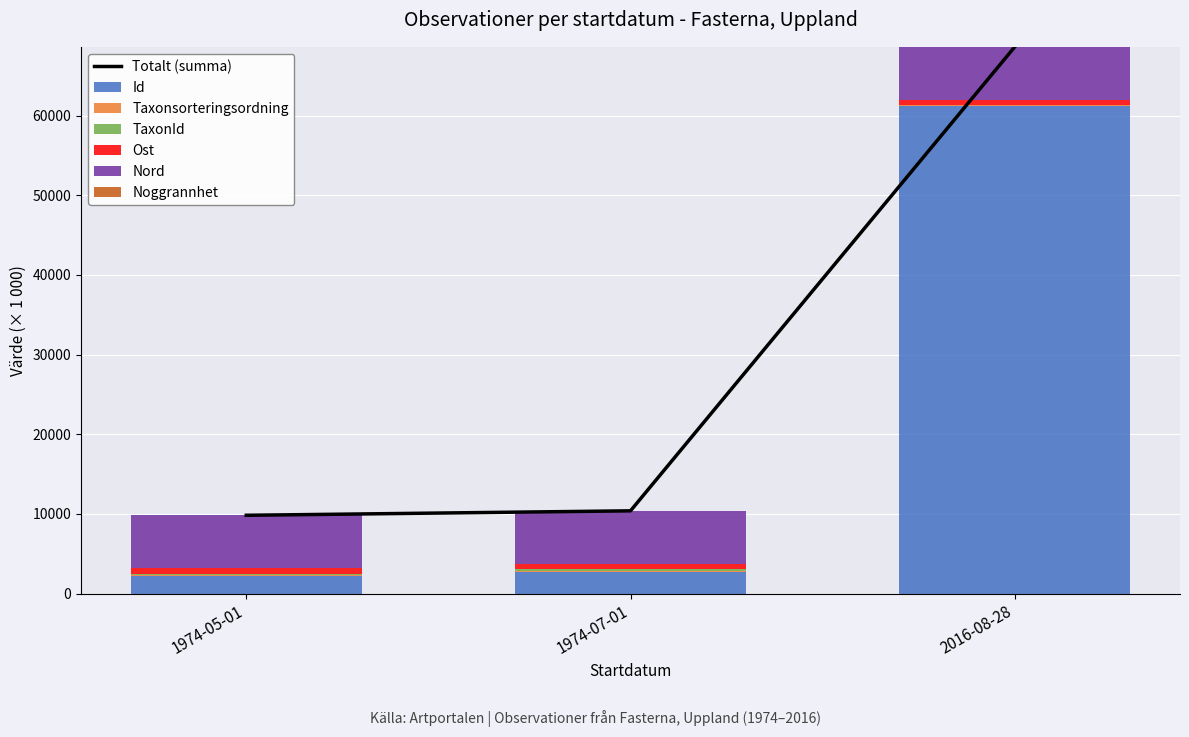

What is the label of the 2nd bar from the right?

1974-07-01